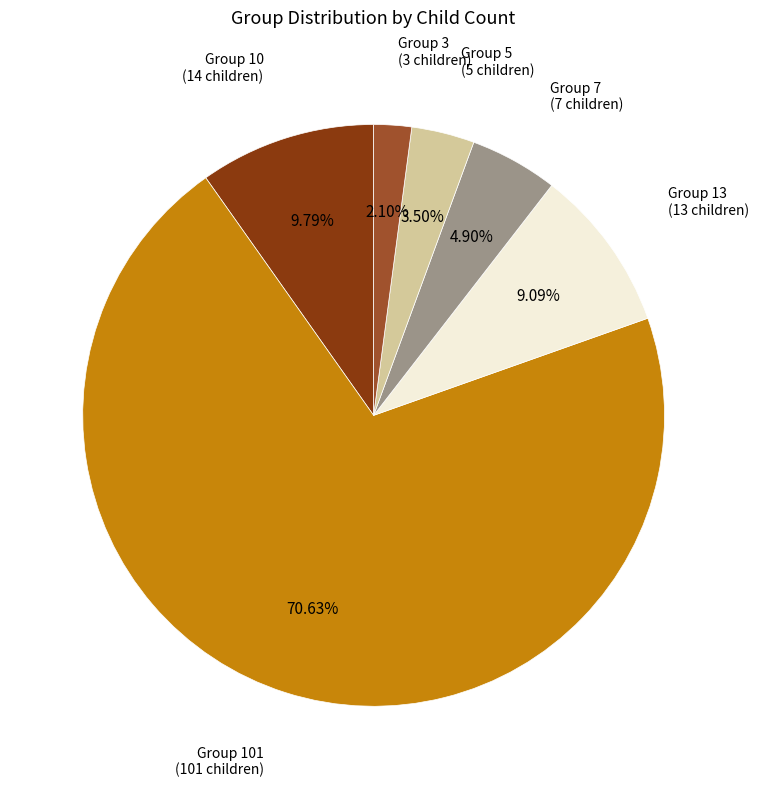

Count the number of slices in the pie.

6